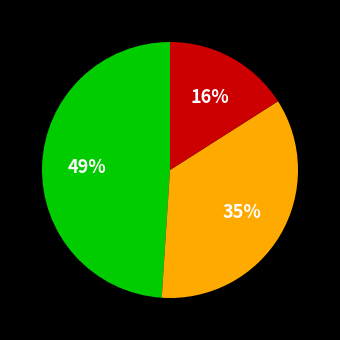

Is there any slice that represents more than half of the pie?

No